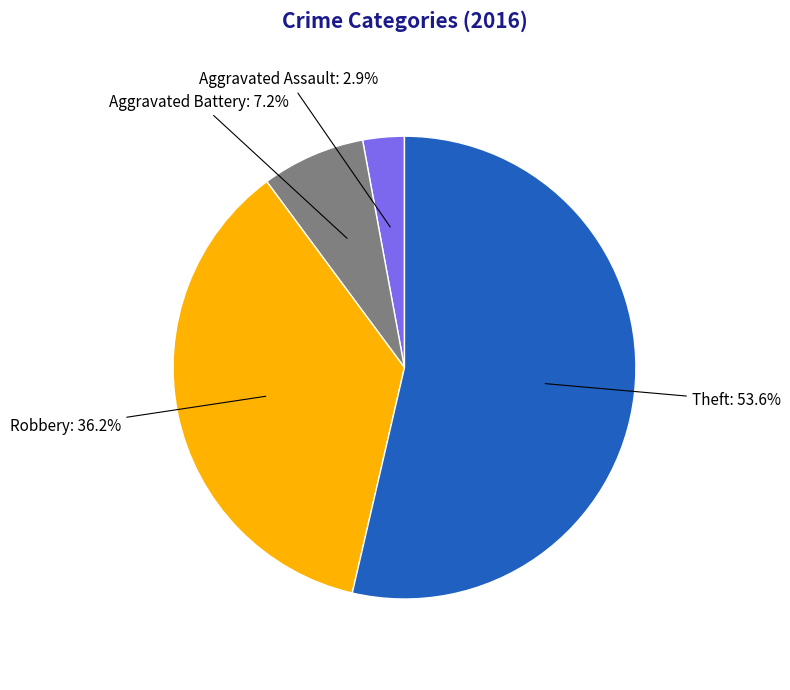

To the nearest percent, what portion does Aggravated Battery represent?

7%